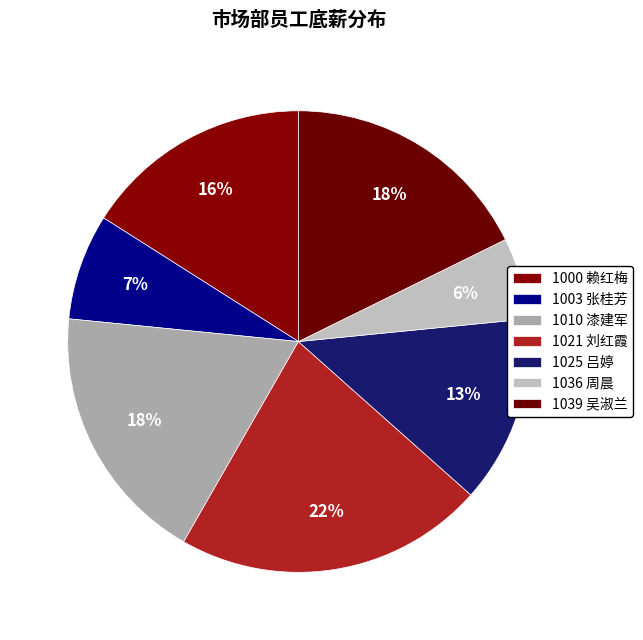

Combined, what portion of the pie is 1025 吕婷 and 1036 周晨?

18.9%